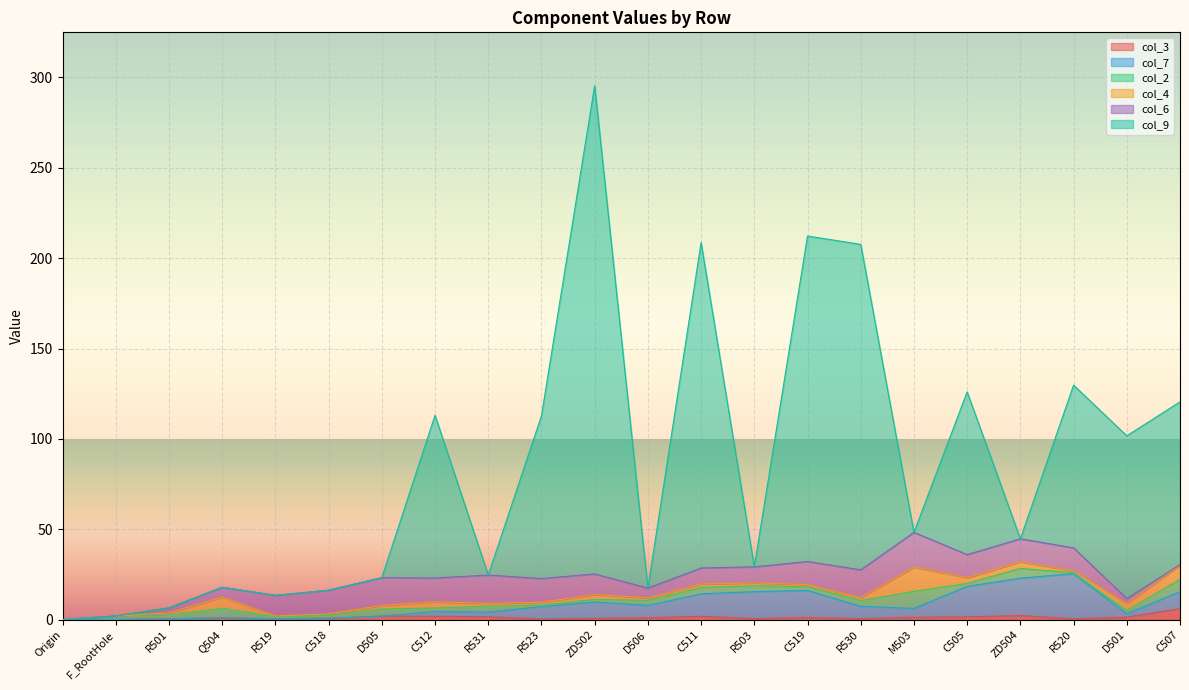

How many data points does each series have?

22